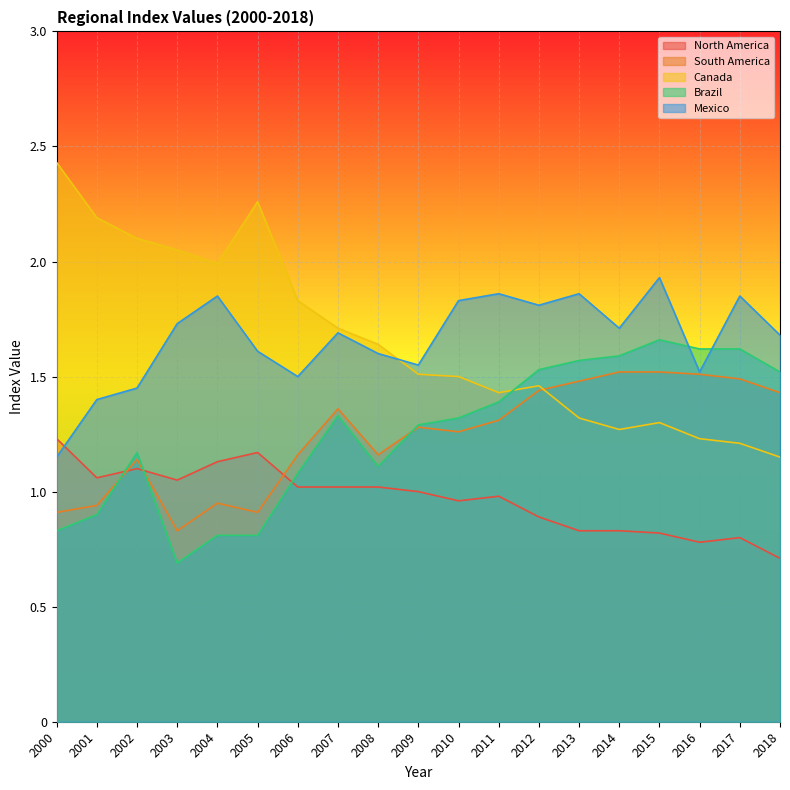

Reading left to right, extract all data points from this chart.

North America: 2000=1.2	2001=1.1	2002=1.1	2003=1.1	2004=1.1	2005=1.2	2006=1.0	2007=1.0	2008=1.0	2009=1.0	2010=1.0	2011=1.0	2012=0.9	2013=0.8	2014=0.8	2015=0.8	2016=0.8	2017=0.8	2018=0.7
South America: 2000=0.9	2001=0.9	2002=1.1	2003=0.8	2004=0.9	2005=0.9	2006=1.2	2007=1.4	2008=1.2	2009=1.3	2010=1.3	2011=1.3	2012=1.4	2013=1.5	2014=1.5	2015=1.5	2016=1.5	2017=1.5	2018=1.4
Canada: 2000=2.4	2001=2.2	2002=2.1	2003=2.0	2004=2.0	2005=2.3	2006=1.8	2007=1.7	2008=1.6	2009=1.5	2010=1.5	2011=1.4	2012=1.5	2013=1.3	2014=1.3	2015=1.3	2016=1.2	2017=1.2	2018=1.1
Brazil: 2000=0.8	2001=0.9	2002=1.2	2003=0.7	2004=0.8	2005=0.8	2006=1.1	2007=1.3	2008=1.1	2009=1.3	2010=1.3	2011=1.4	2012=1.5	2013=1.6	2014=1.6	2015=1.7	2016=1.6	2017=1.6	2018=1.5
Mexico: 2000=1.1	2001=1.4	2002=1.4	2003=1.7	2004=1.9	2005=1.6	2006=1.5	2007=1.7	2008=1.6	2009=1.6	2010=1.8	2011=1.9	2012=1.8	2013=1.9	2014=1.7	2015=1.9	2016=1.5	2017=1.9	2018=1.7